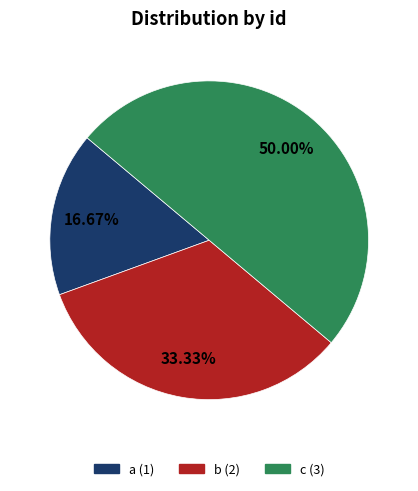

How many slices are in this pie chart?

3